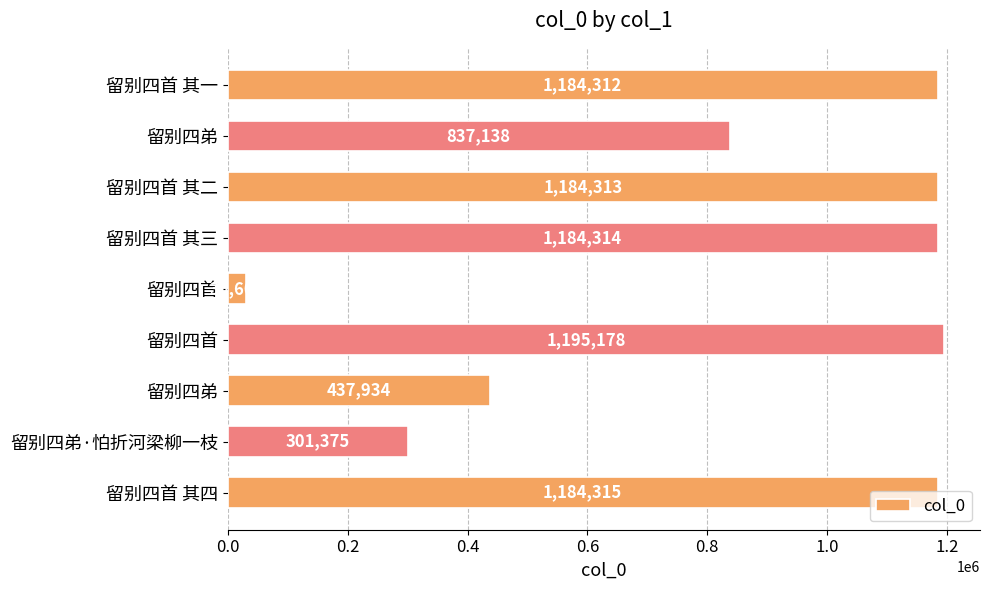

Does the chart contain any negative values?

No